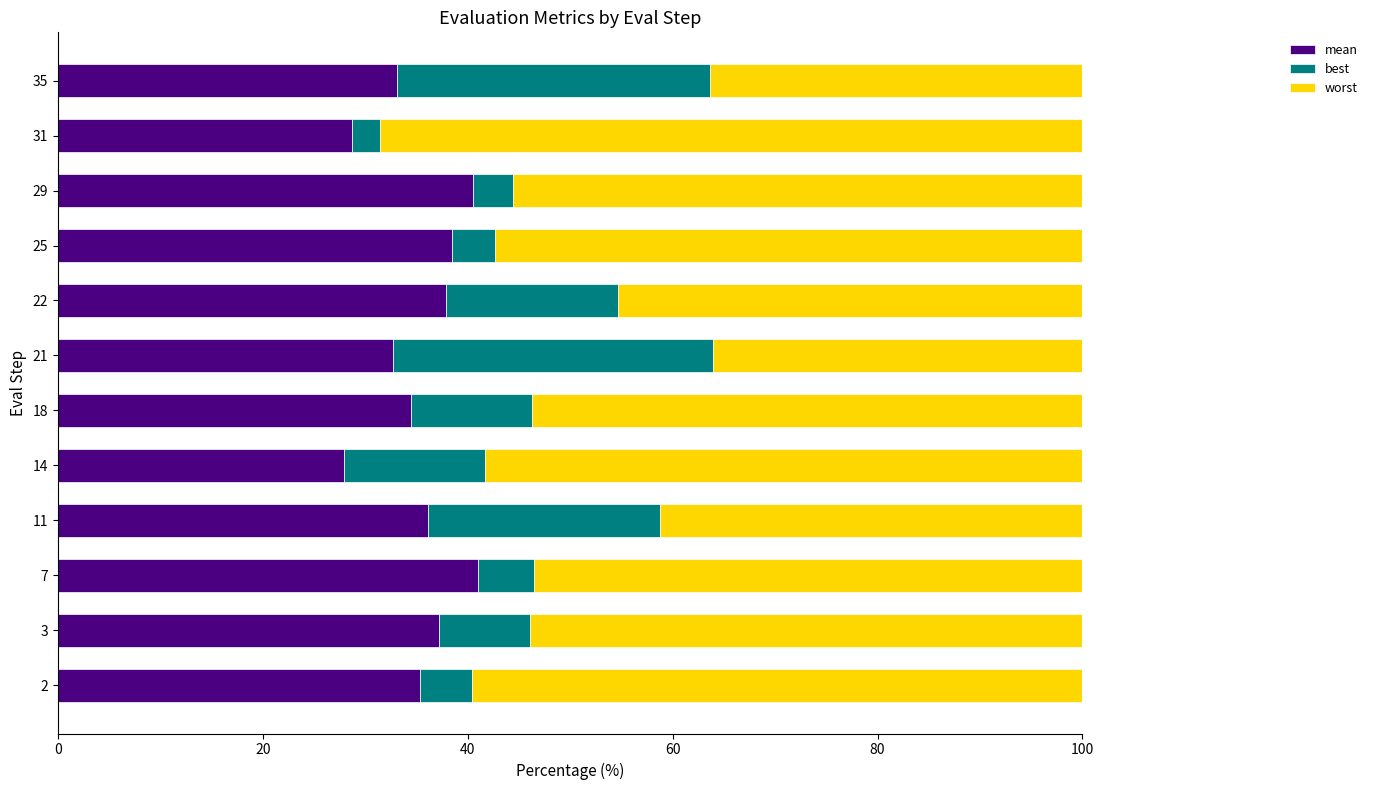

What is the average value of the mean series?

35.3